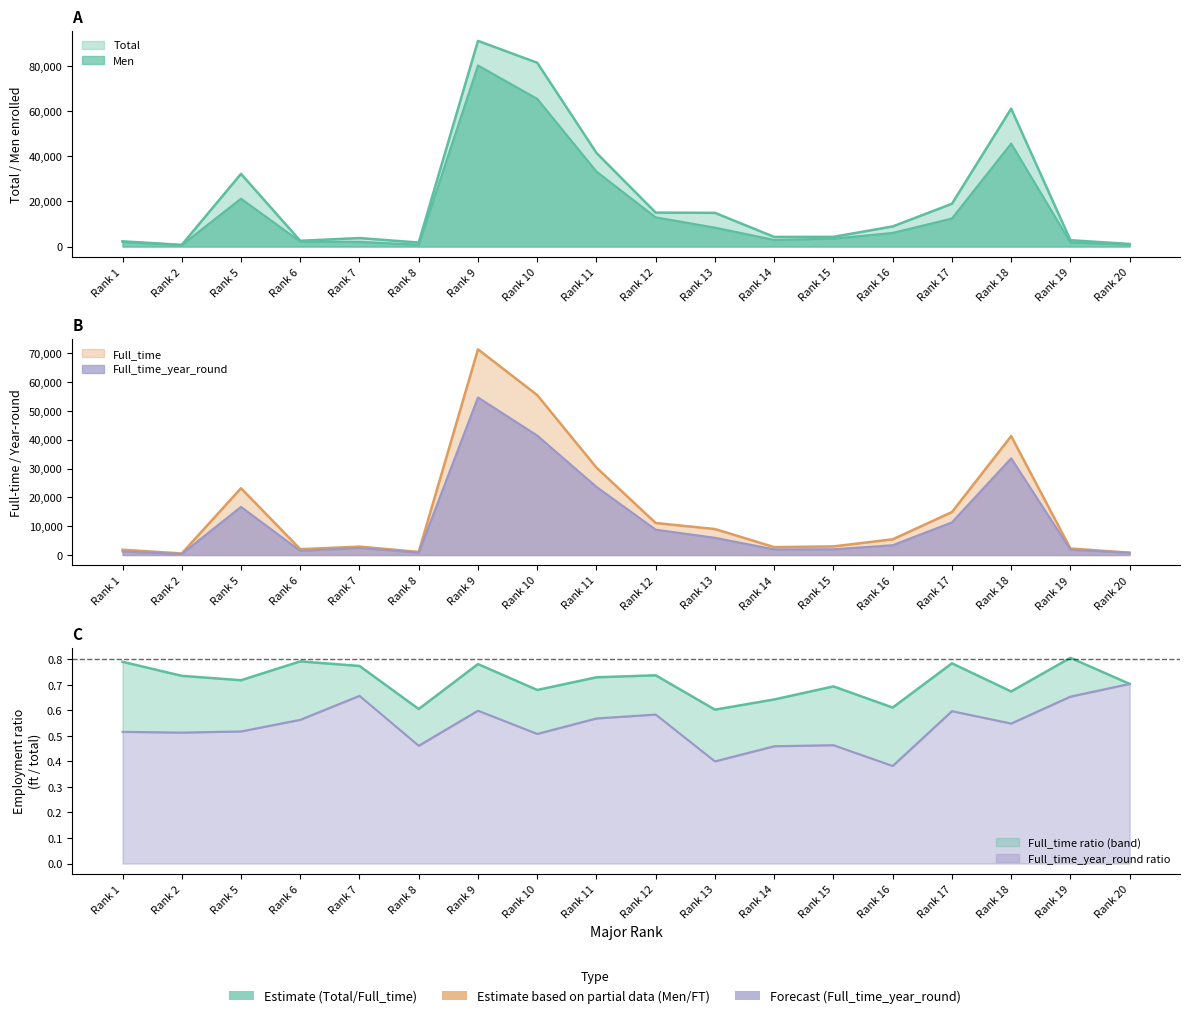

Is it true that Total equals 15944 at Rank 16?

False